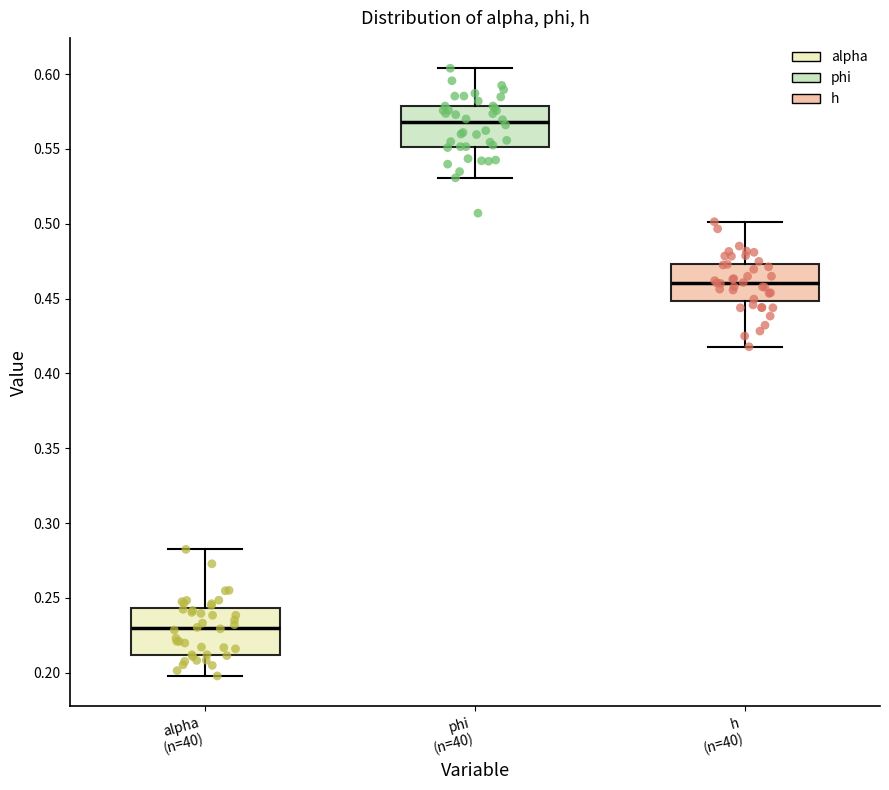

Which box has the lowest median line?

alpha (n=40)